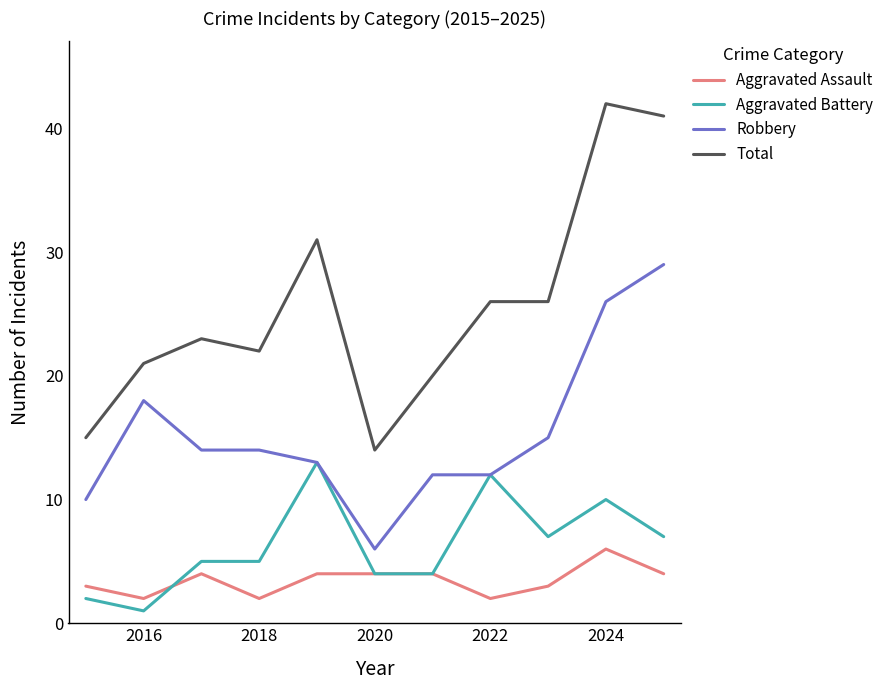

True or false: Total and Robbery intersect in this chart.

False